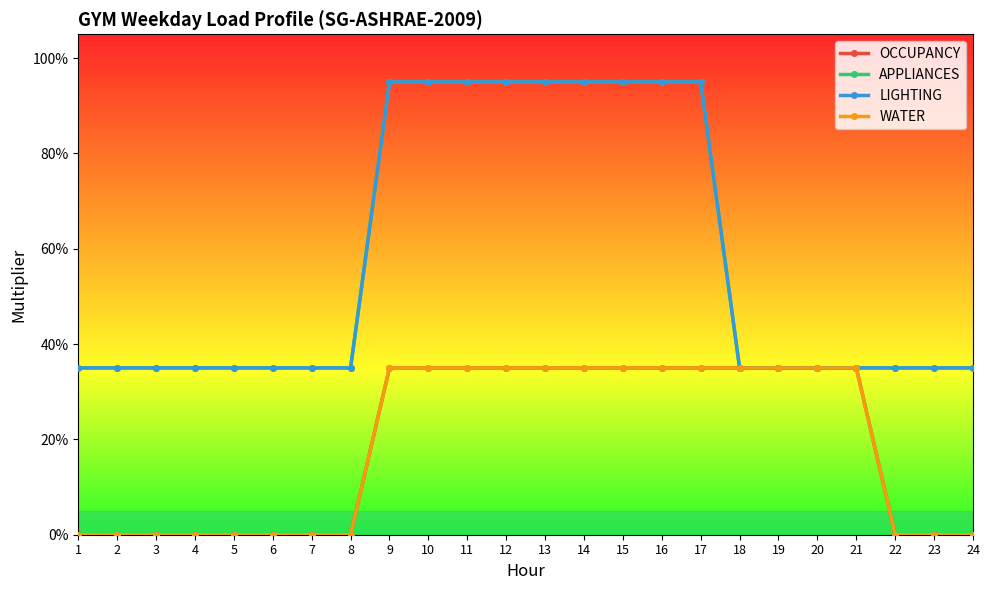

The value of LIGHTING at 18 is 0.3. True or false?

True